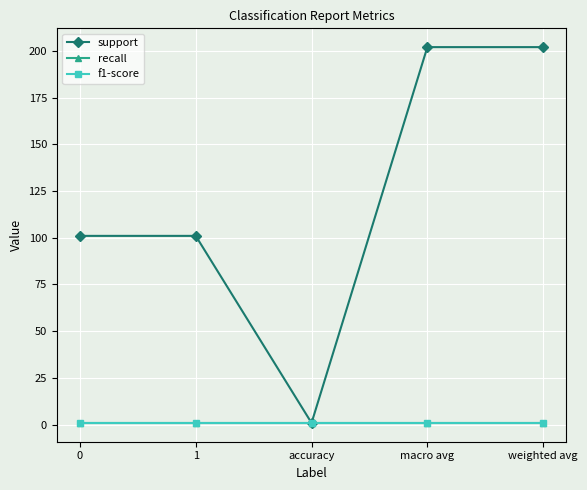

Is this an area chart (filled region under the line)?

No